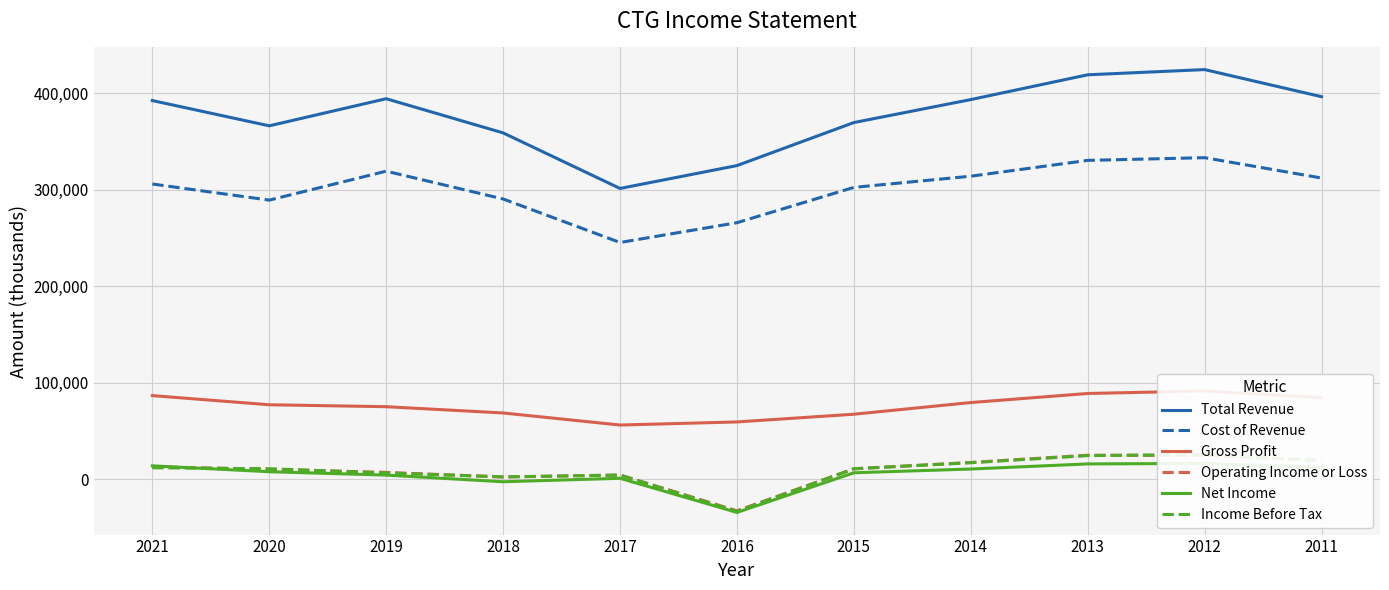

The Operating Income or Loss series shows 10600 at 2015. True or false?

True